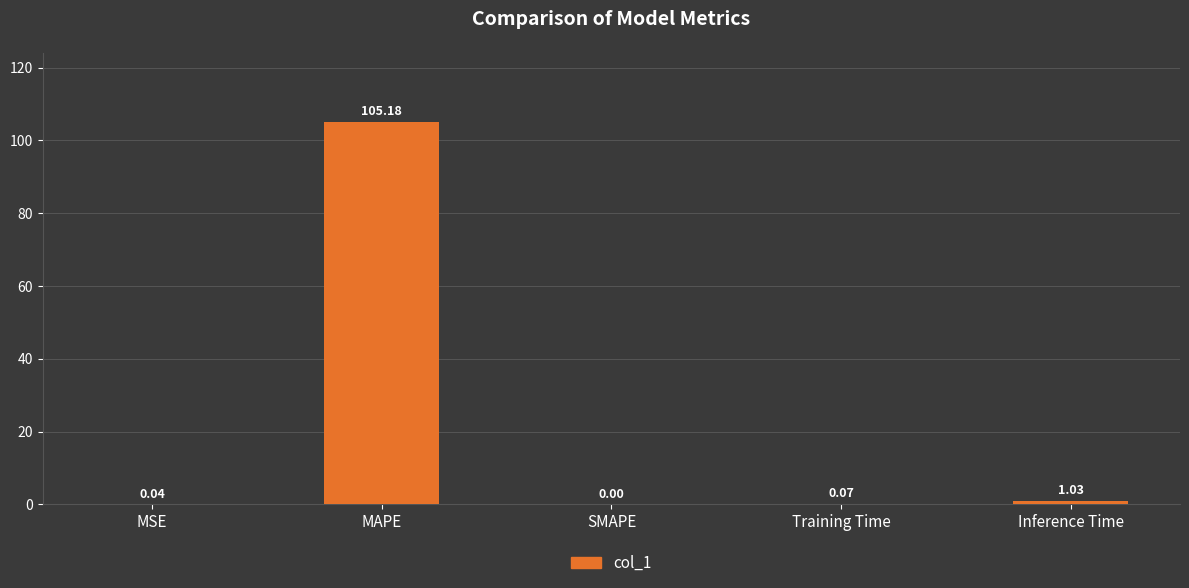

Which has a higher value, SMAPE or MAPE?

MAPE